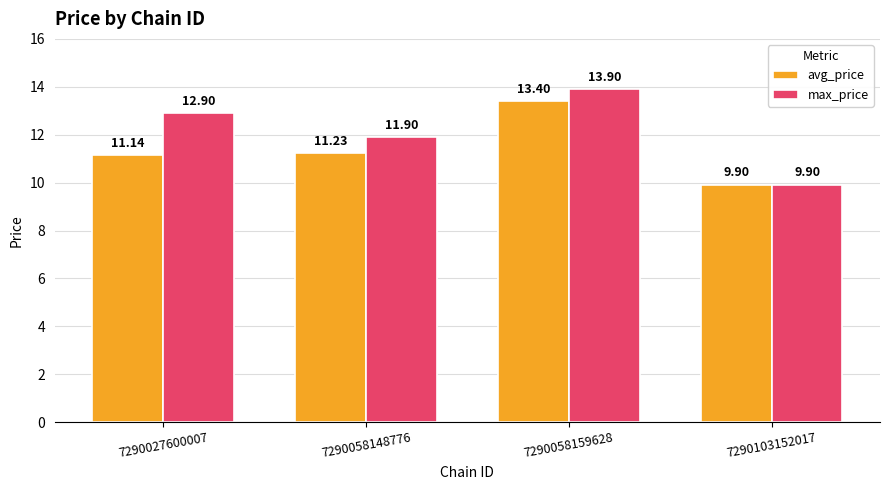

What is the difference between the highest and lowest values at 7290058159628?

0.5